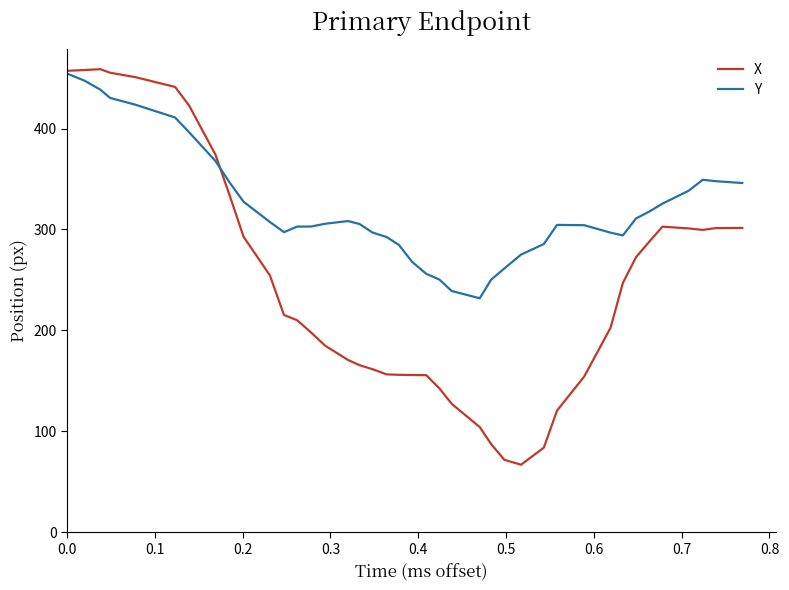

Which series has the widest spread of values?

X